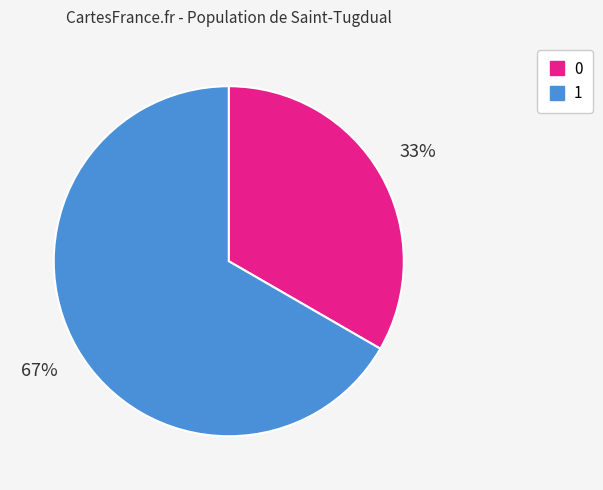

How many segments does this pie chart have?

2